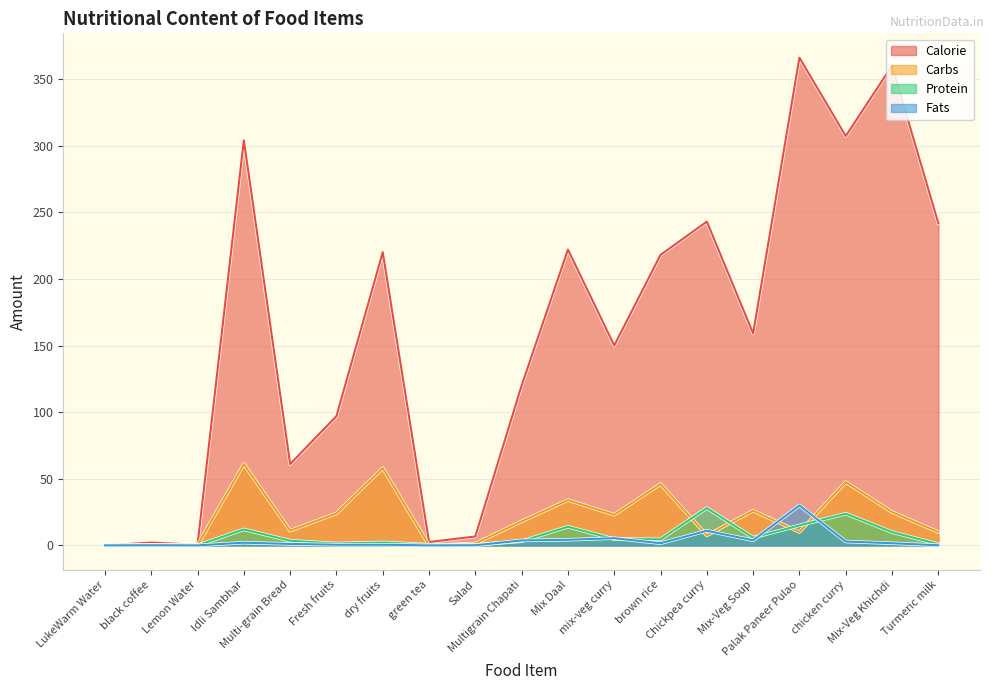

What is the label of the 7th point from the right?

brown rice